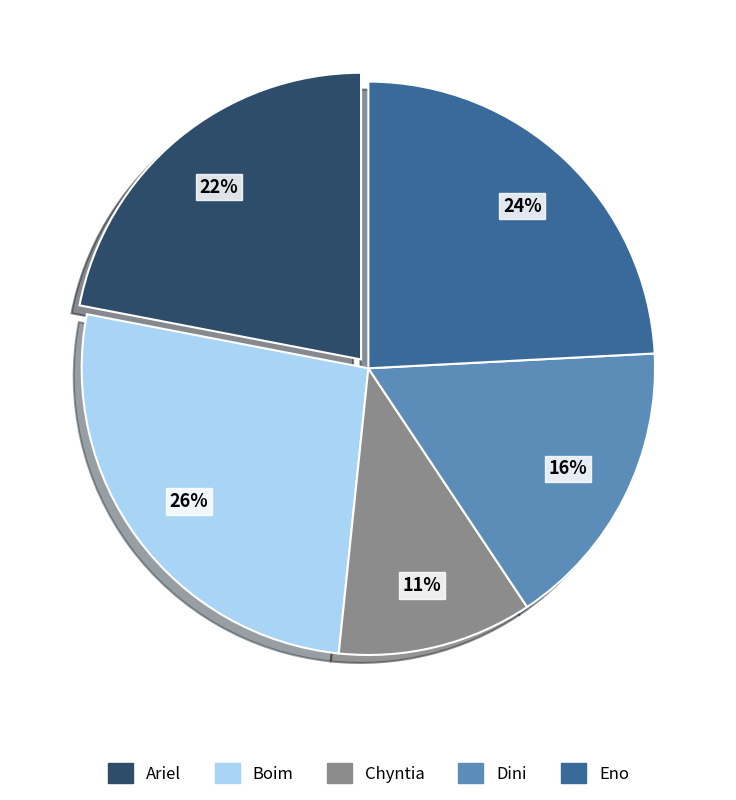

Is there any slice that represents more than half of the pie?

No